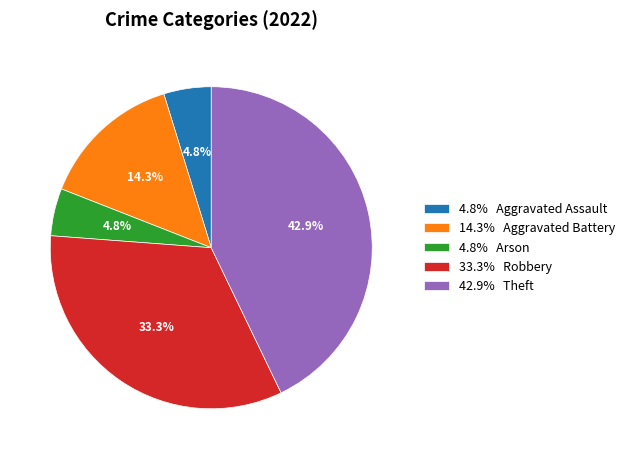

What is the largest slice in the pie chart?

42.9% Theft